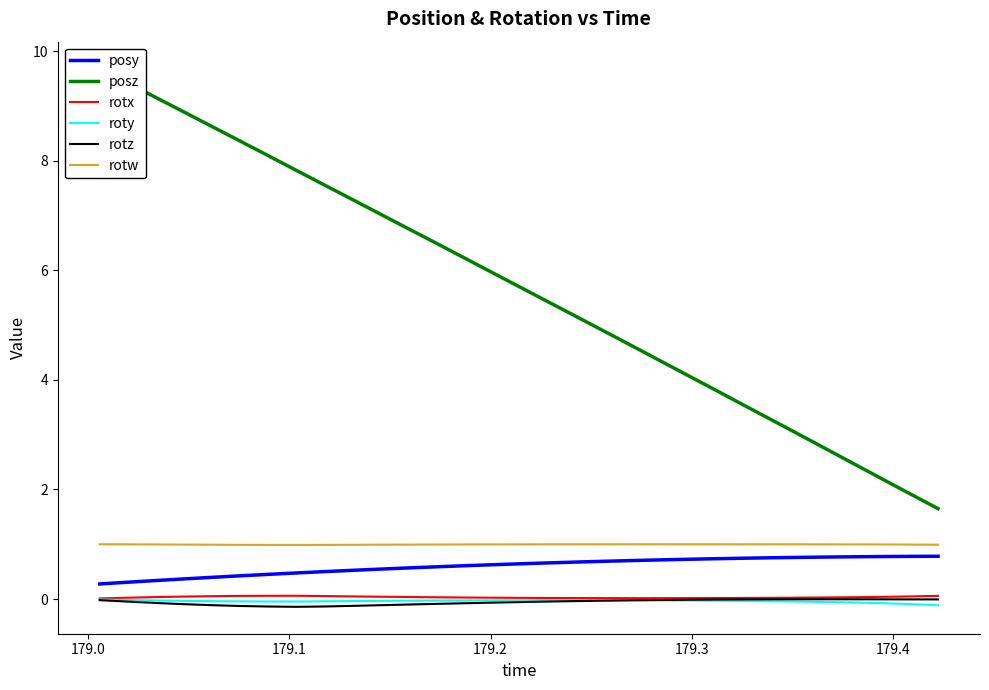

Which series has the widest spread of values?

posz